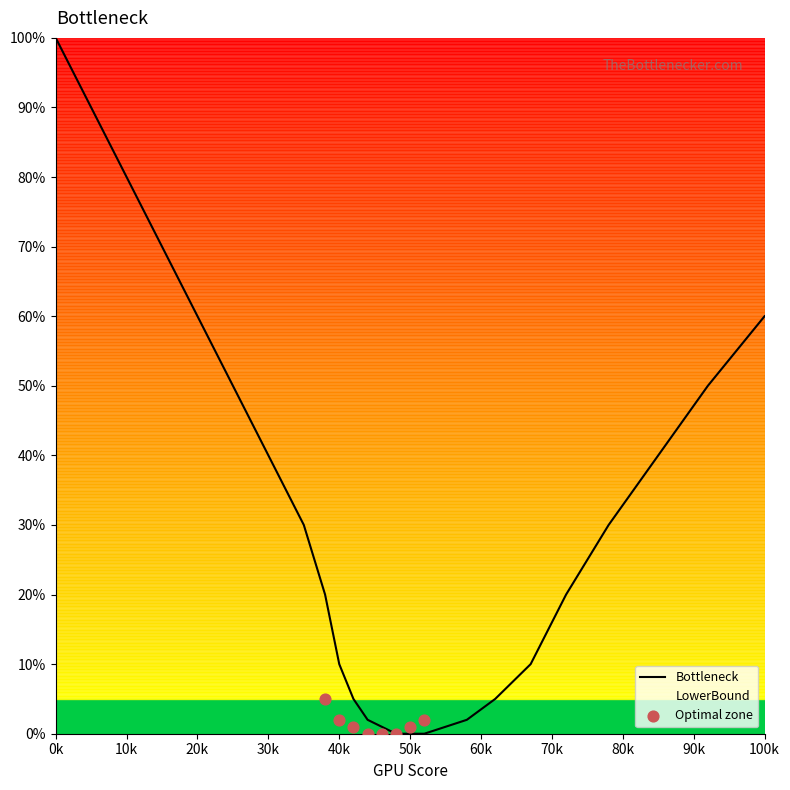

True or false: Bottleneck has a value of 30 at 20k.

False